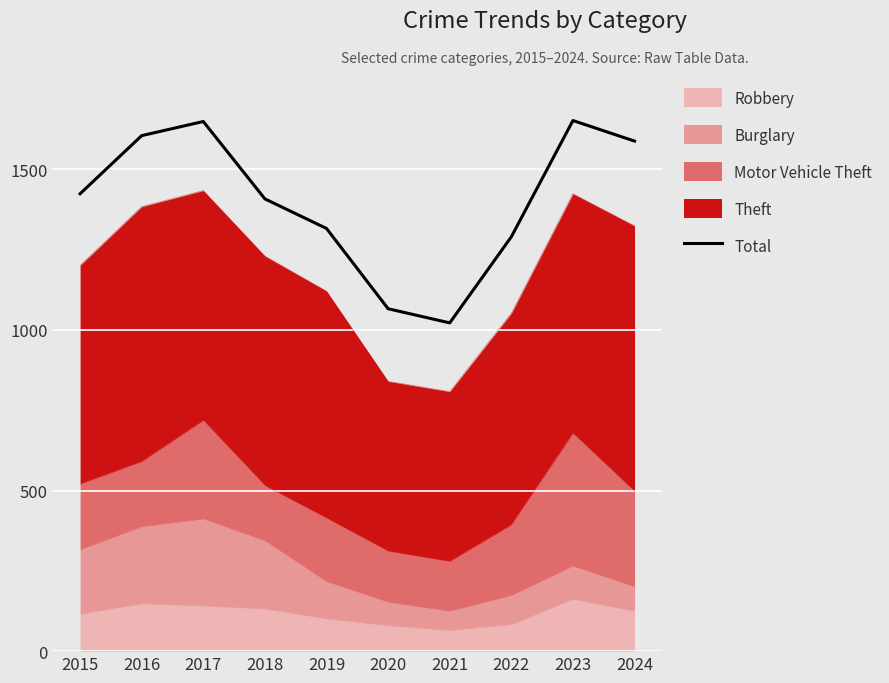

Approximately how many times larger is the value at 2019 compared to 2018?

0.9